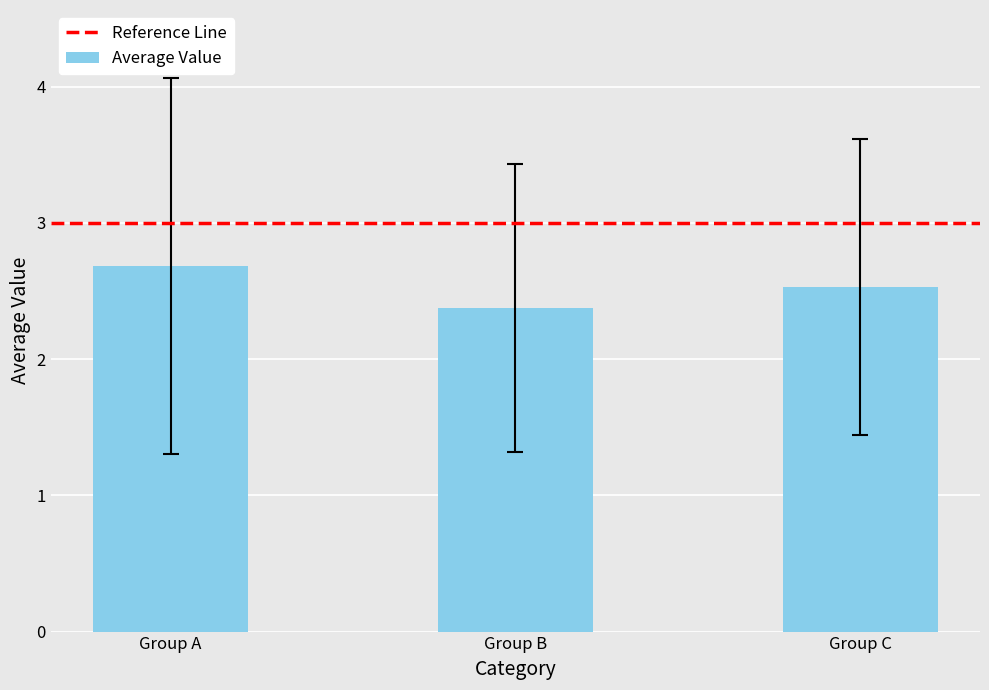

Which category has the lowest value across all series?

Group B